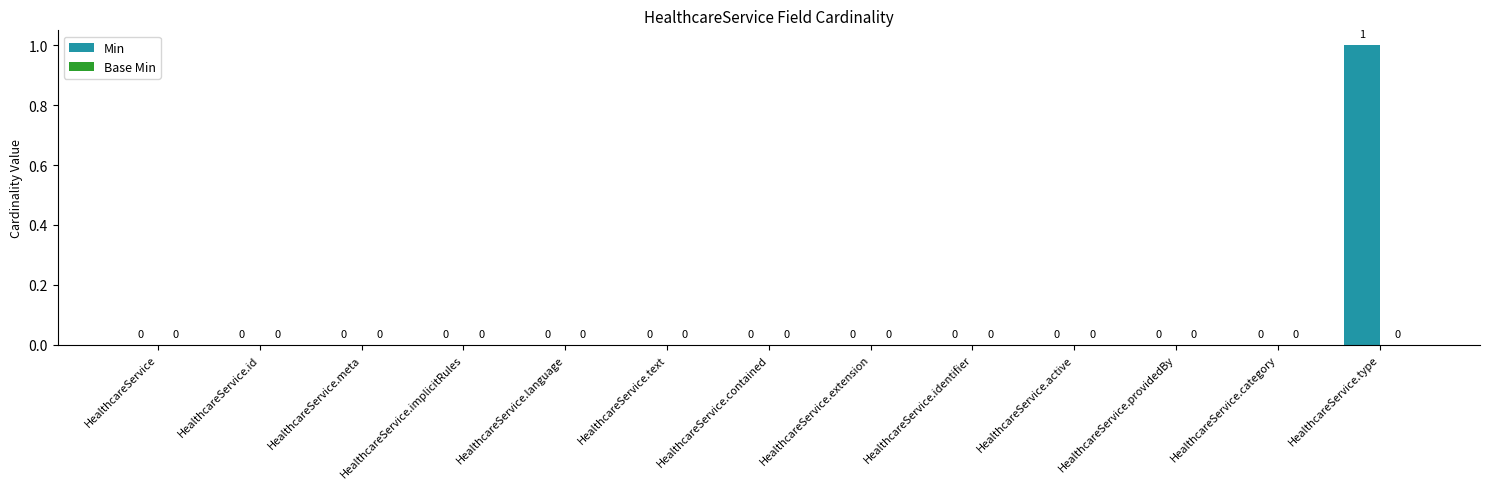

Between HealthcareService.type and HealthcareService.category, which is larger?

HealthcareService.type